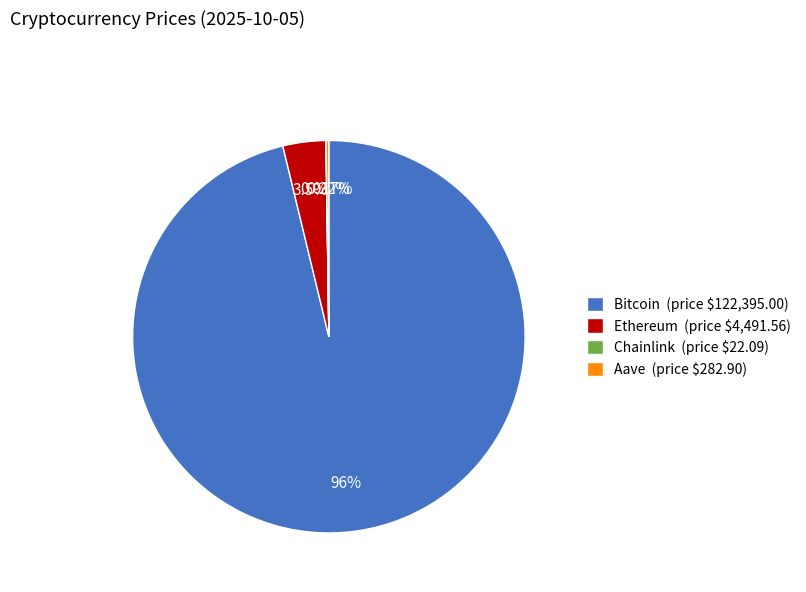

To the nearest percent, what is the combined percentage of Bitcoin and Ethereum?

100%